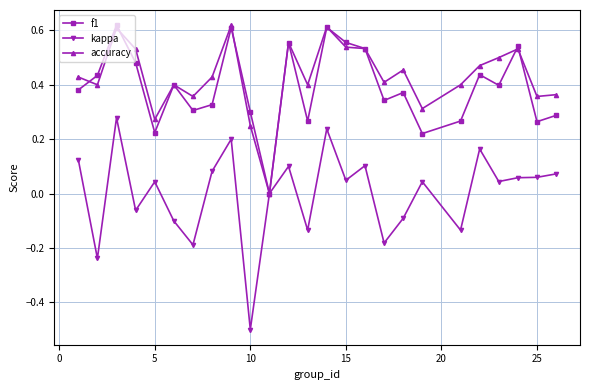

Which series has the largest range (max minus min)?

kappa